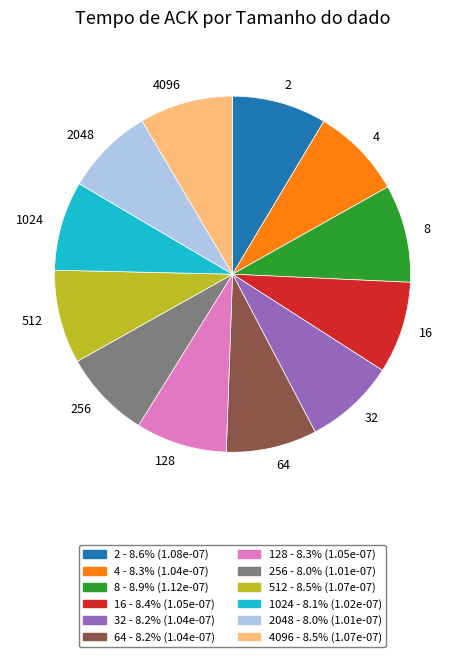

Do 64 and 256 together represent more than half of the pie?

No